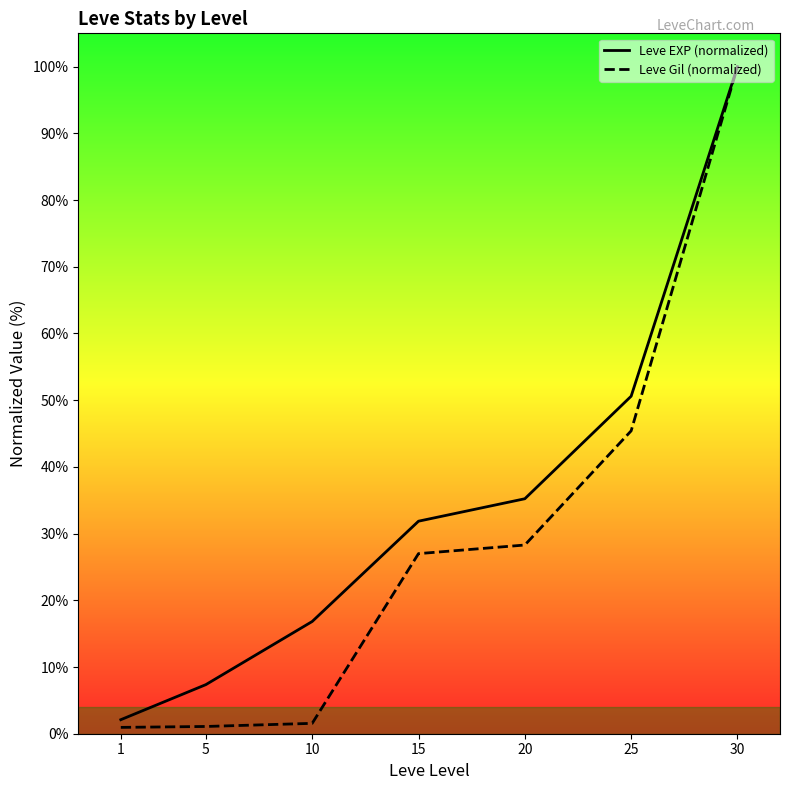

Is the value of Leve EXP (normalized) at 1 greater than the value of Leve Gil (normalized) at 30?

No